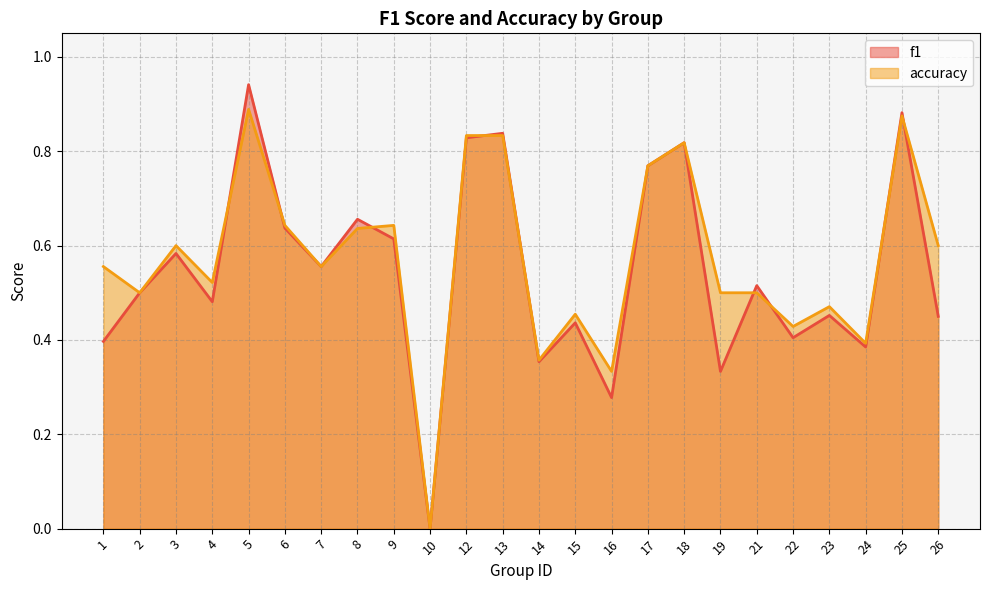

Reading left to right, transcribe all the data shown in this chart.

f1: 0.4	0.5	0.6	0.5	0.9	0.6	0.6	0.7	0.6	0.0	0.8	0.8	0.4	0.4	0.3	0.8	0.8	0.3	0.5	0.4	0.5	0.4	0.9	0.5
accuracy: 0.6	0.5	0.6	0.5	0.9	0.6	0.6	0.6	0.6	0.0	0.8	0.8	0.4	0.5	0.3	0.8	0.8	0.5	0.5	0.4	0.5	0.4	0.9	0.6